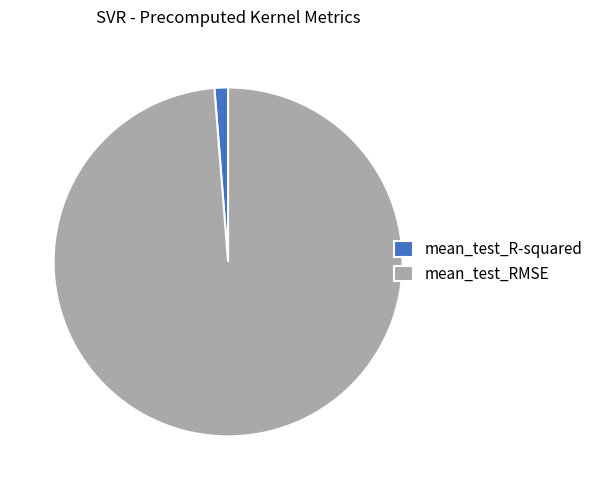

Combined, do mean_test_R-squared and mean_test_RMSE account for over 50%?

Yes